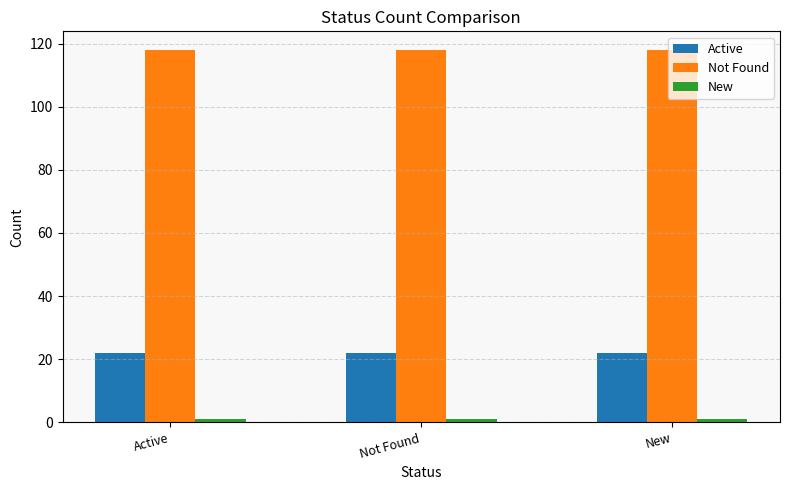

The value of Not Found at Active is 118. True or false?

True